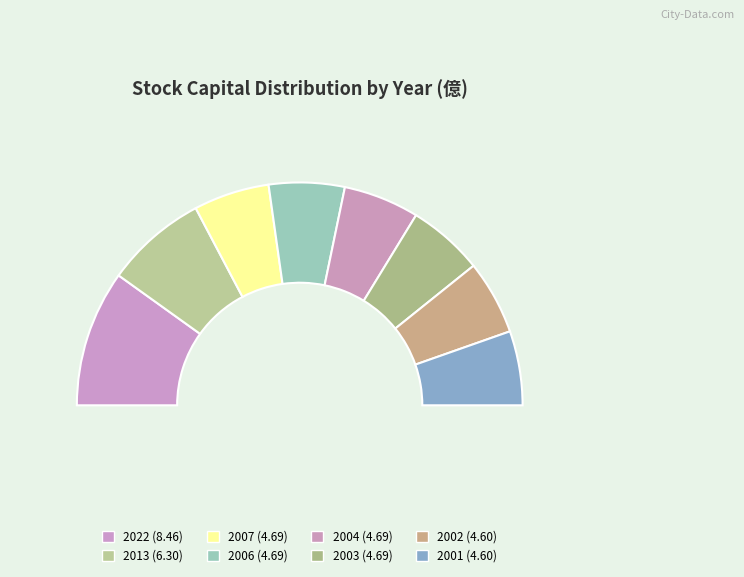

What percentage is the 2022 slice, to the nearest percent?

20%